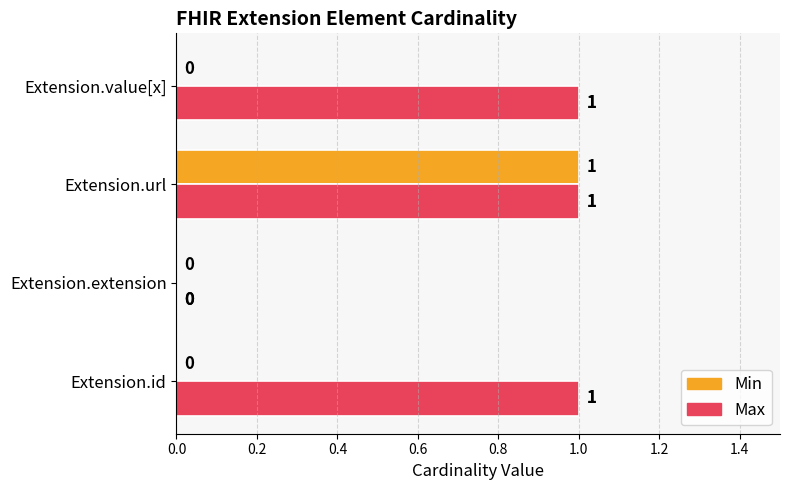

Which series has the largest total across all categories?

Max